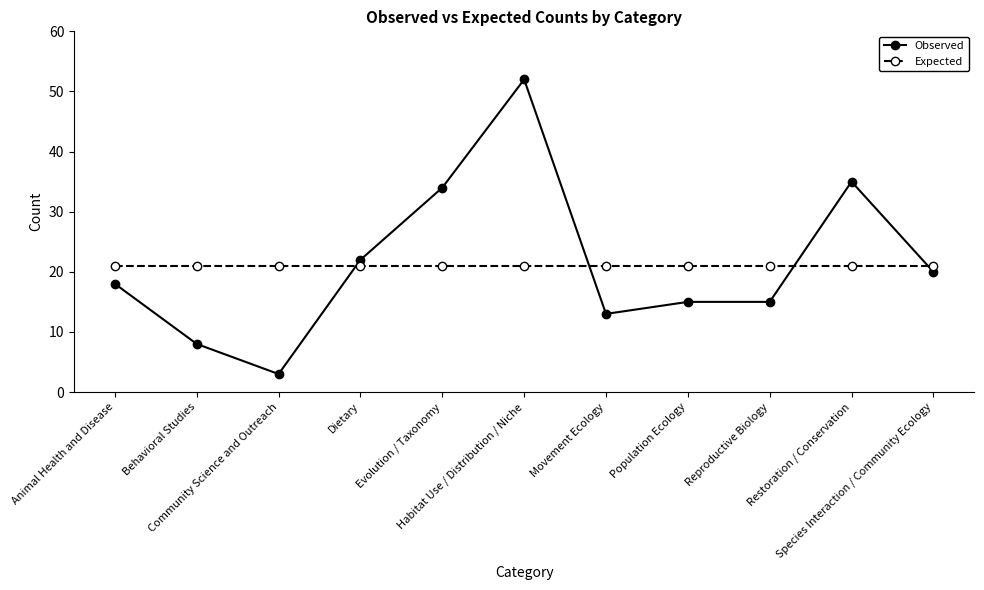

Is the value of Expected at Dietary greater than the value of Observed at Dietary?

No